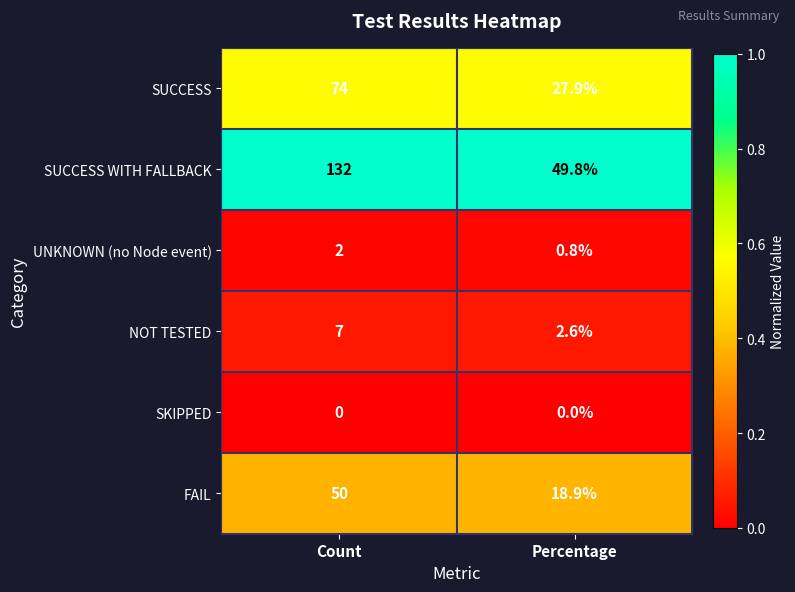

True or false: NOT TESTED has a value of 7.0 at Count.

True